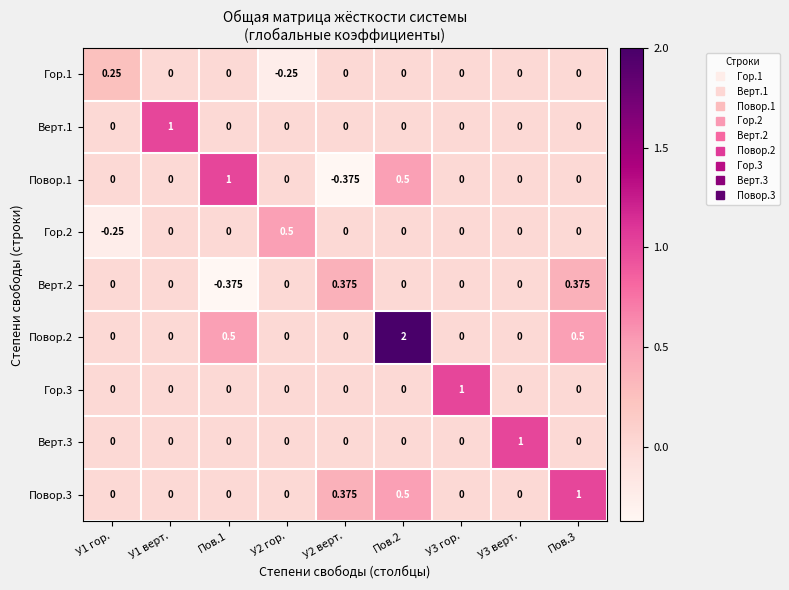

List the series in order of their peak value, lowest first.

Гор.1, Верт.2, Гор.2, Верт.1, Повор.1, Гор.3, Верт.3, Повор.3, Повор.2